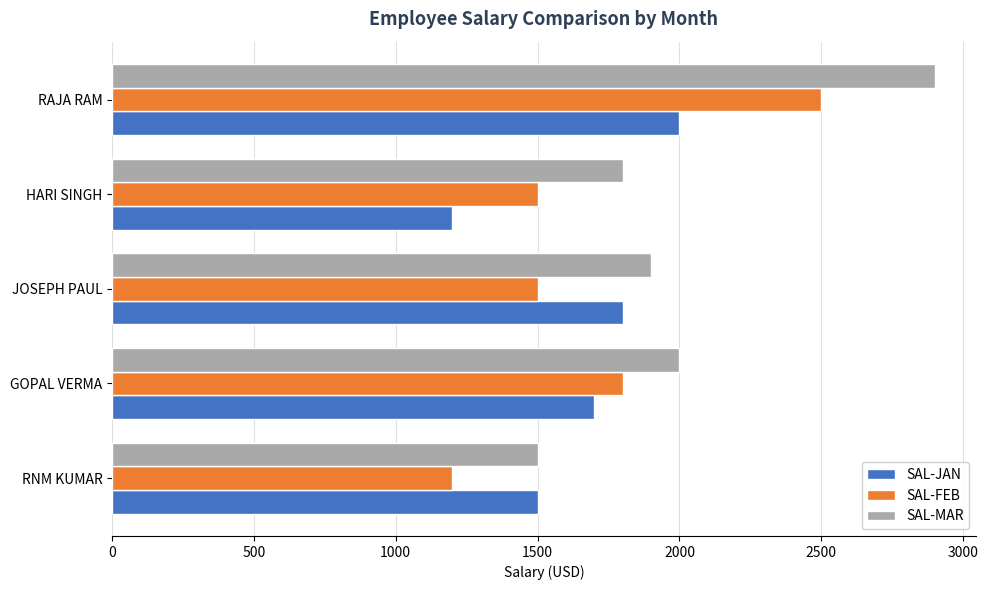

At which label is SAL-MAR closest to 2200?

GOPAL VERMA